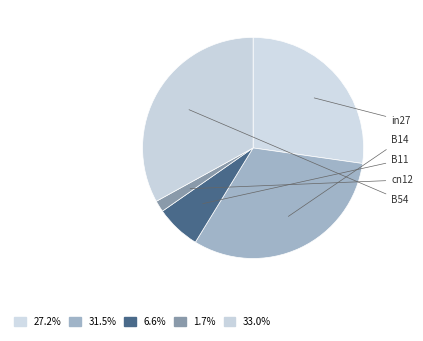

Does B54 account for over 50% of the chart?

No